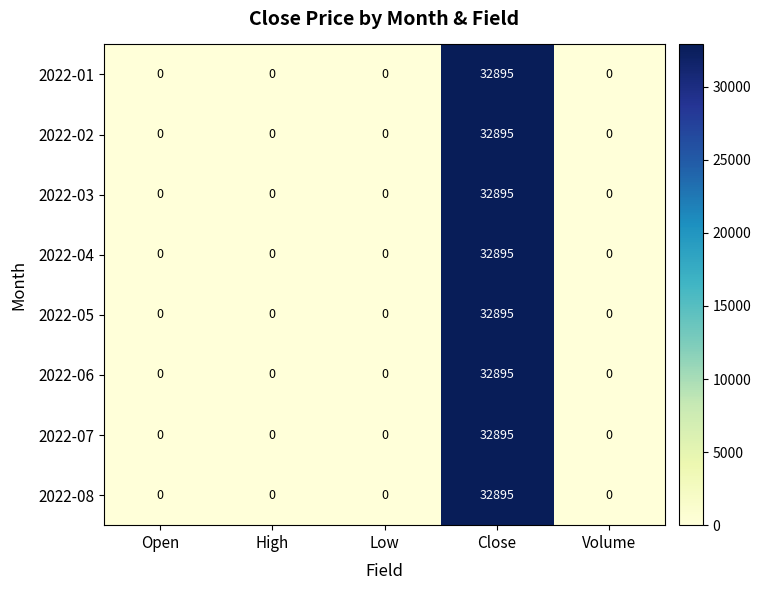

How many data points does each series have?

5